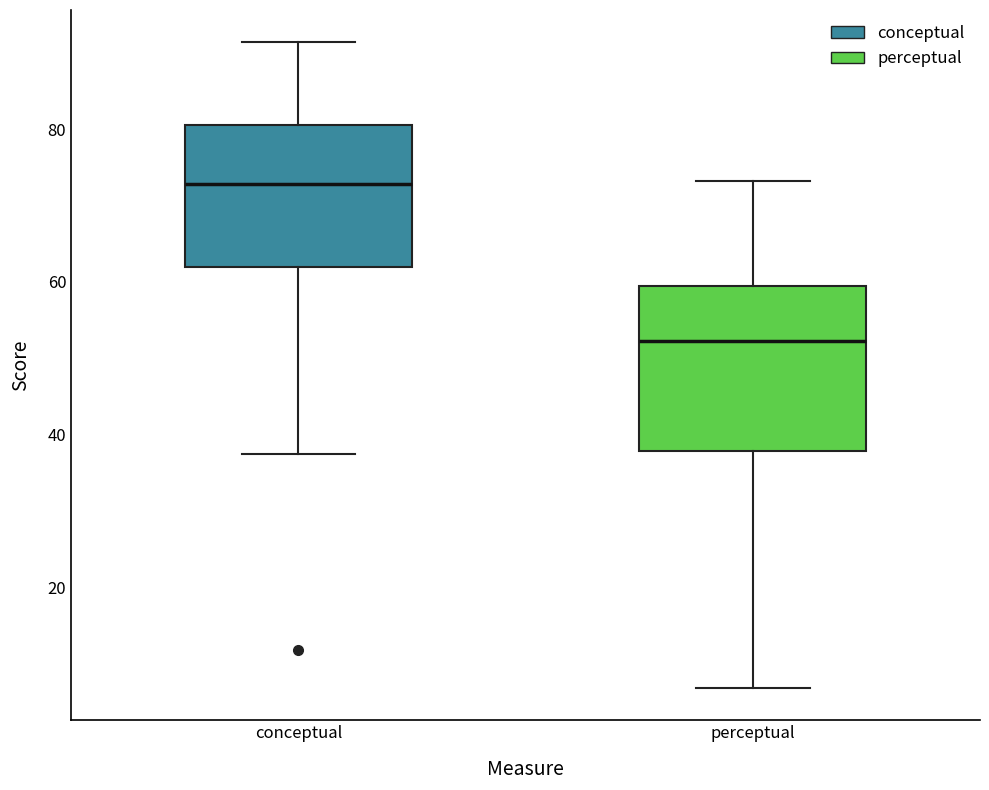

Comparing the boxes themselves (not the whiskers), which one is the tallest?

perceptual